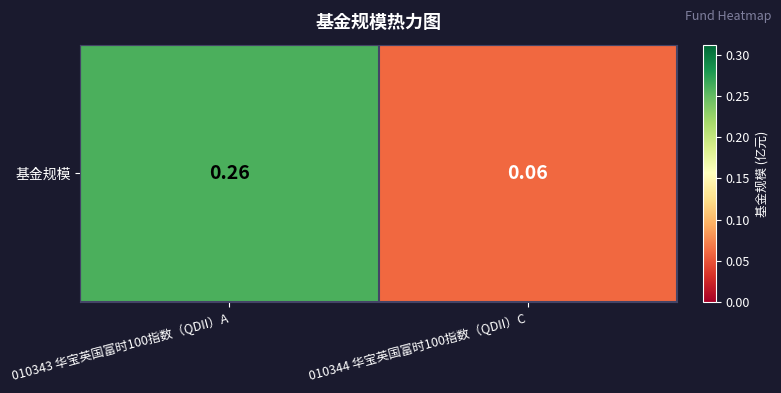

Rank the categories by value from highest to lowest.

010343 华宝英国富时100指数（QDII）A, 010344 华宝英国富时100指数（QDII）C